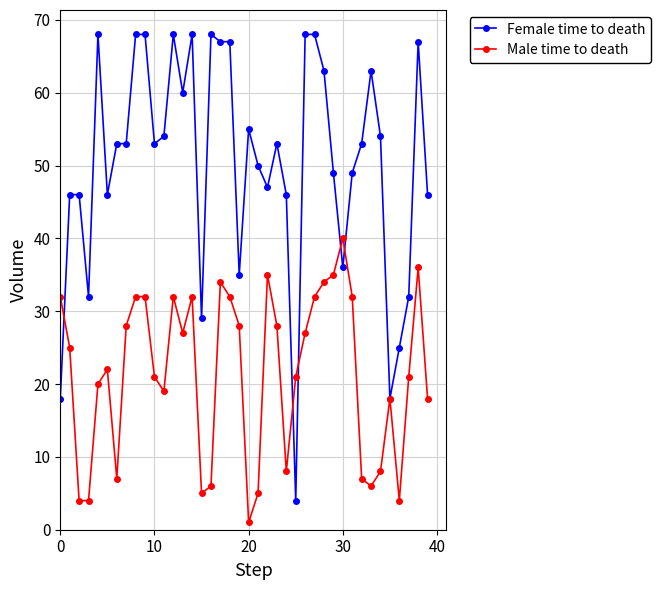

What is the value of the Male time to death point at the 2nd from the left?

25